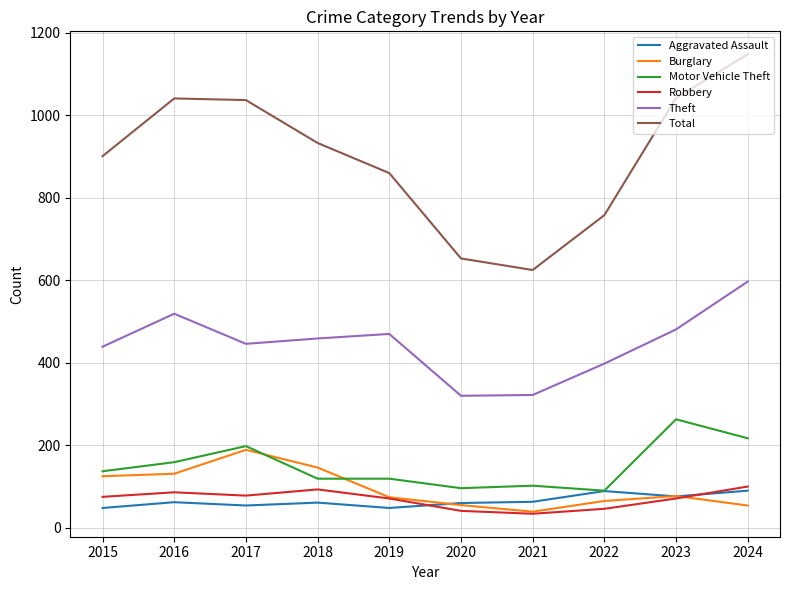

Where is the first local maximum for Motor Vehicle Theft?

2017